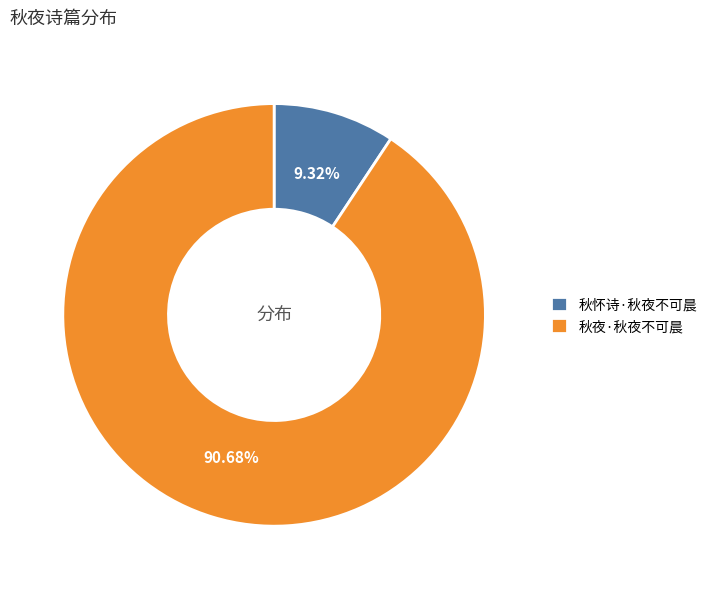

Count the number of slices in the pie.

2